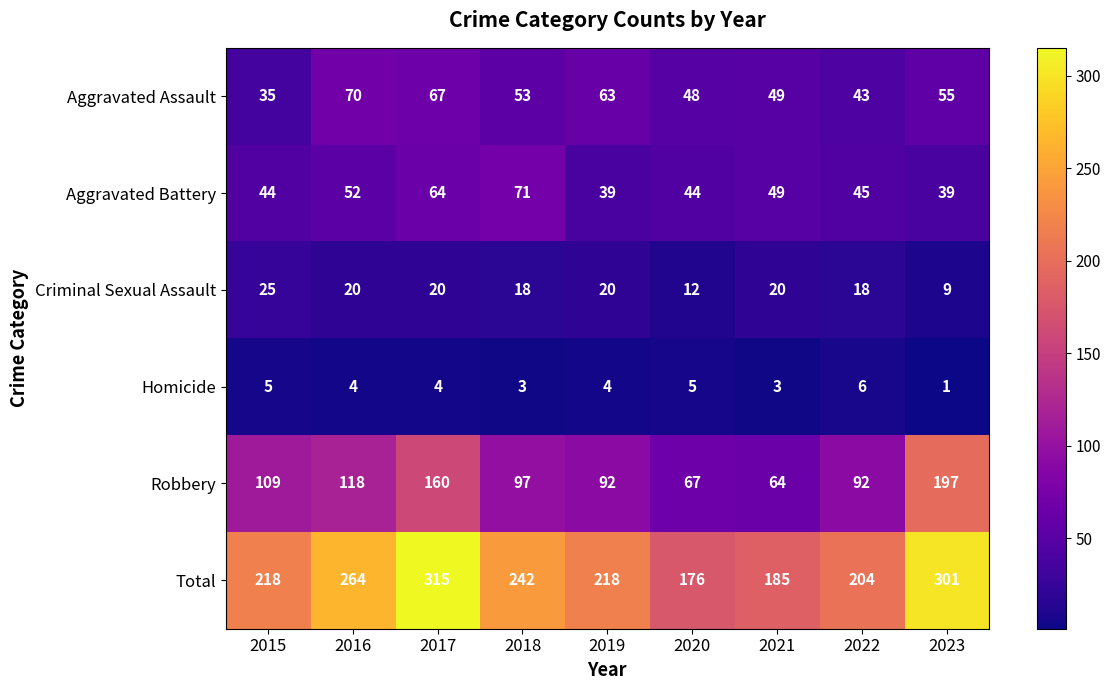

List the series in order of their peak value, lowest first.

Homicide, Criminal Sexual Assault, Aggravated Assault, Aggravated Battery, Robbery, Total